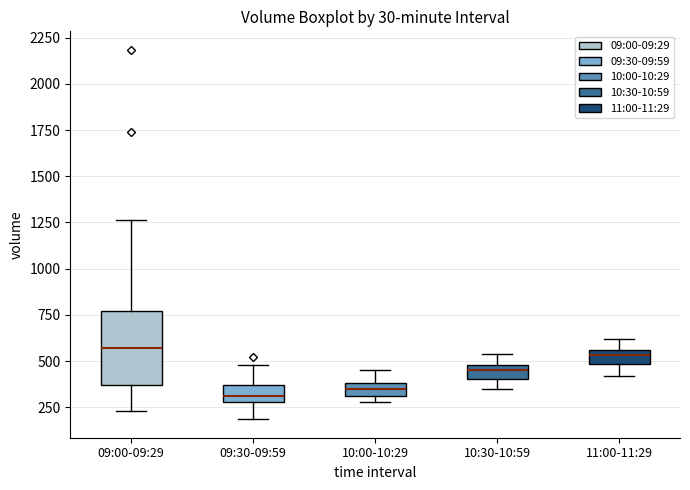

Which box is the tallest, from its lower edge to its upper edge?

09:00-09:29